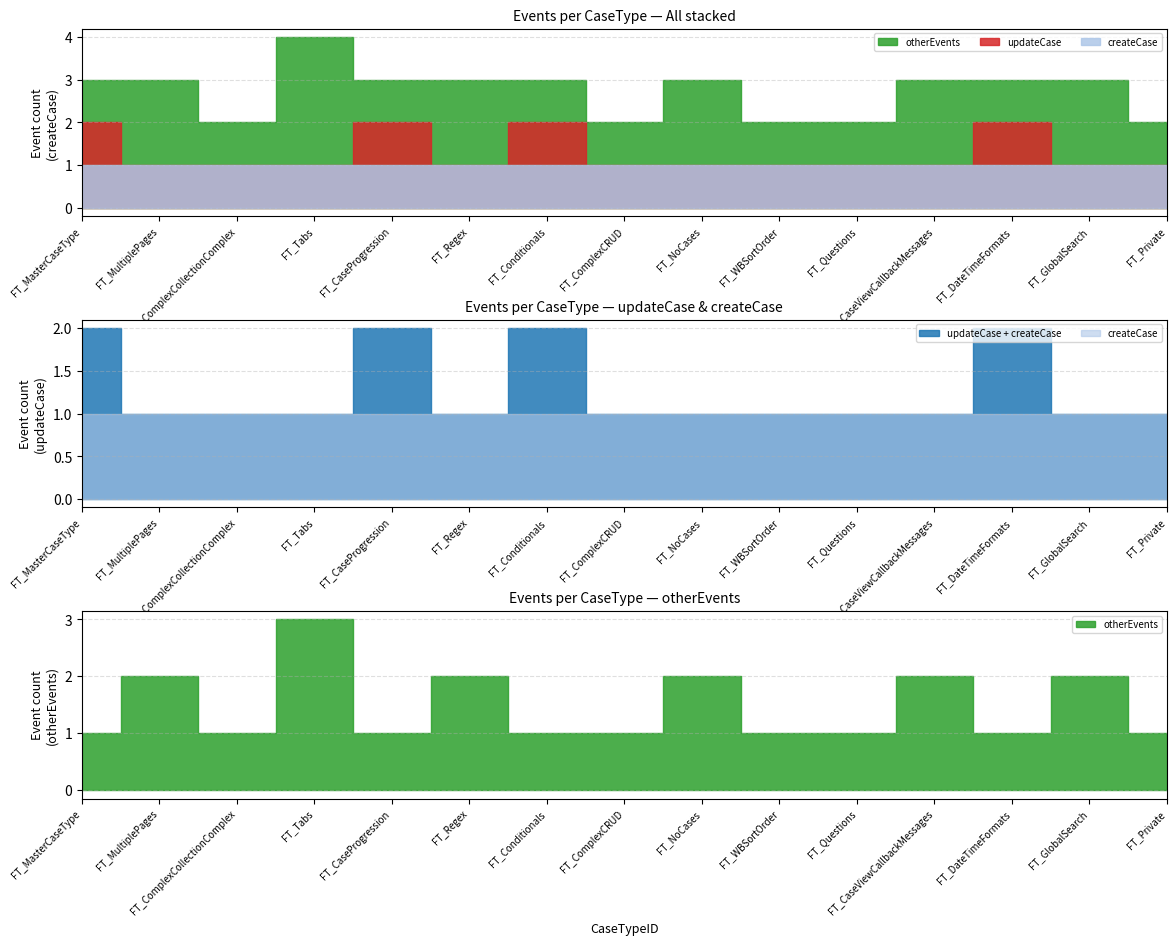

What is the difference between the maximum and minimum values in the updateCase series?

1